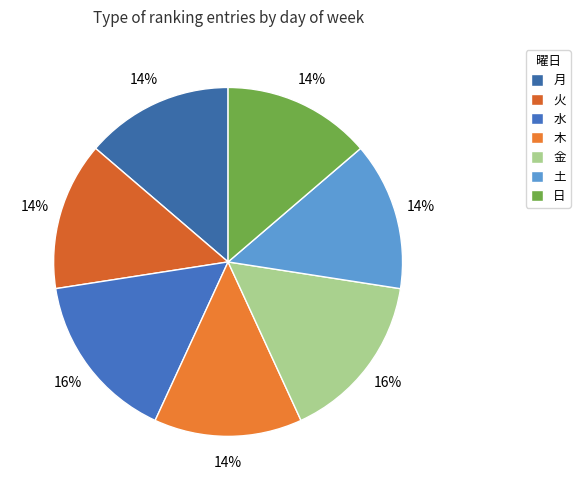

How much of the chart is everything except 土?

86.3%